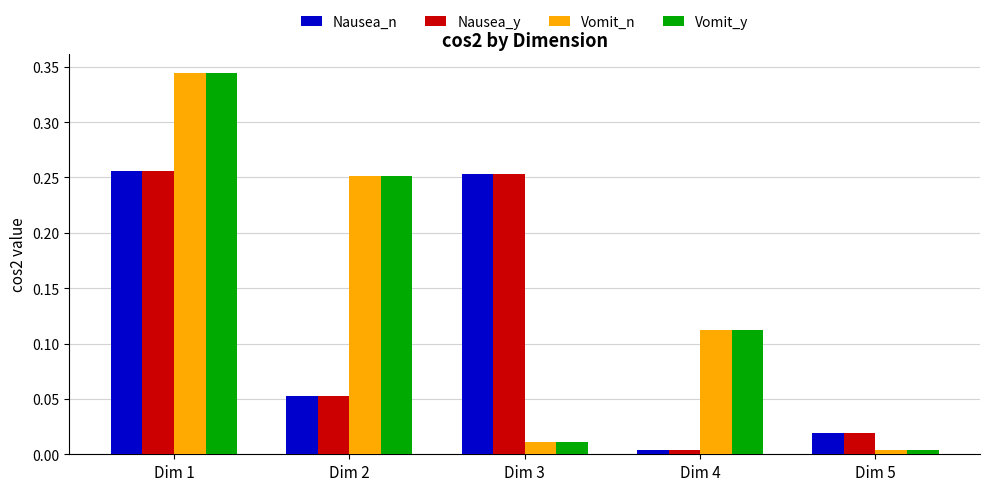

Is it true that Nausea_y equals 0.4 at Dim 3?

False